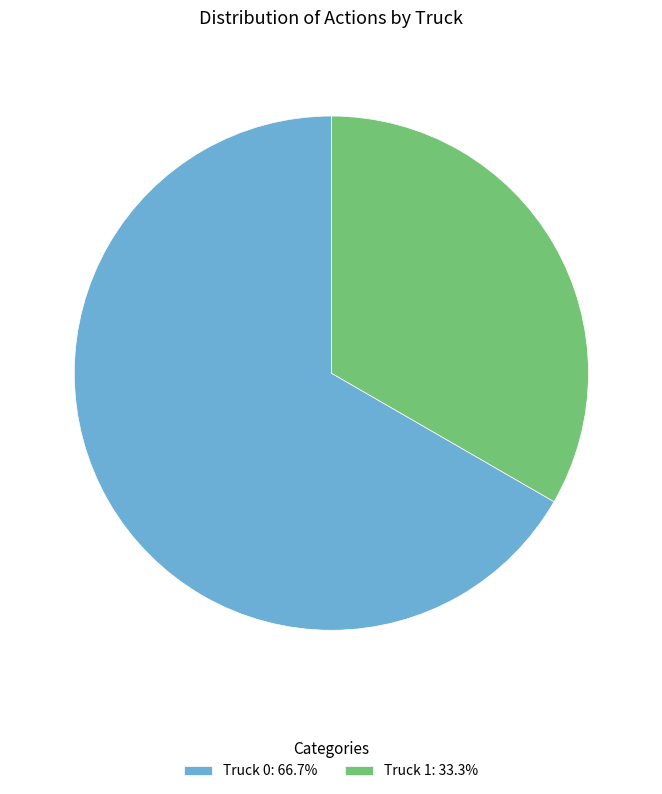

Rank the categories by value from highest to lowest.

Truck 0, Truck 1